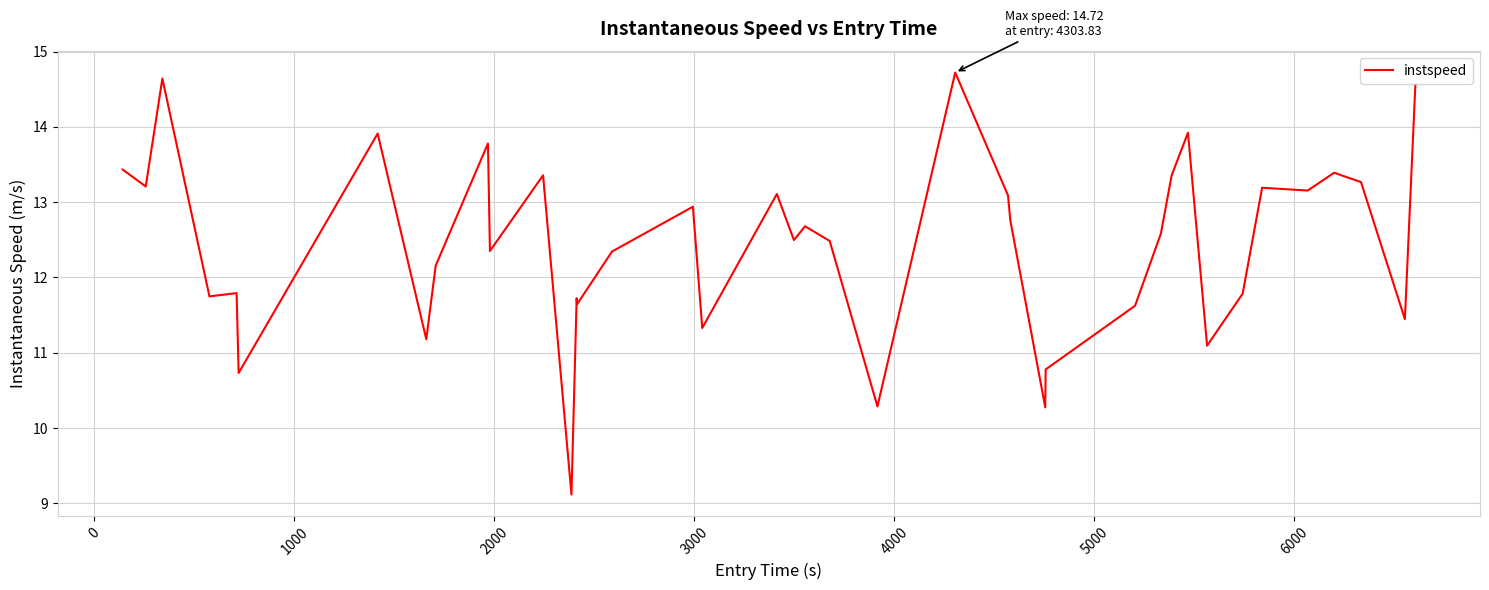

What is the maximum value shown in the chart?

14.7